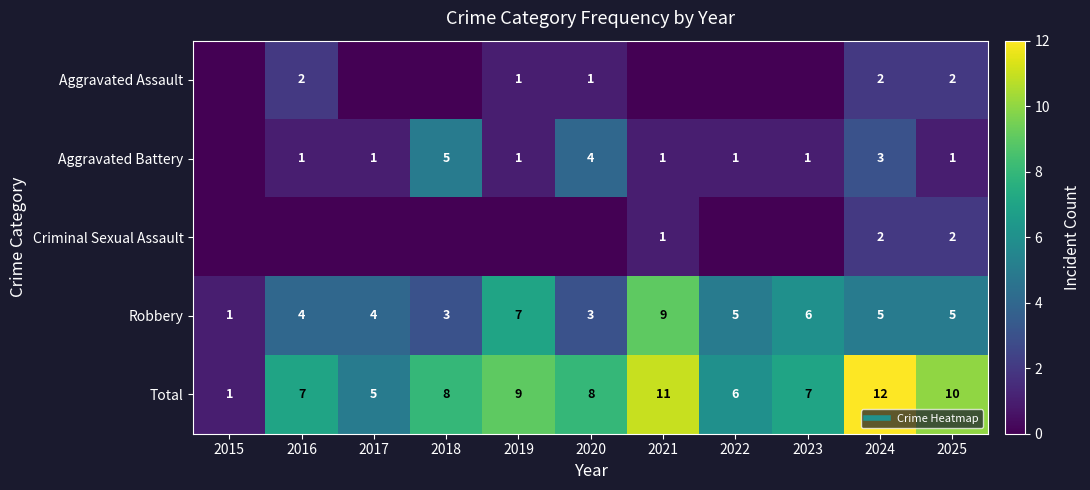

Count the number of categories in the chart.

11